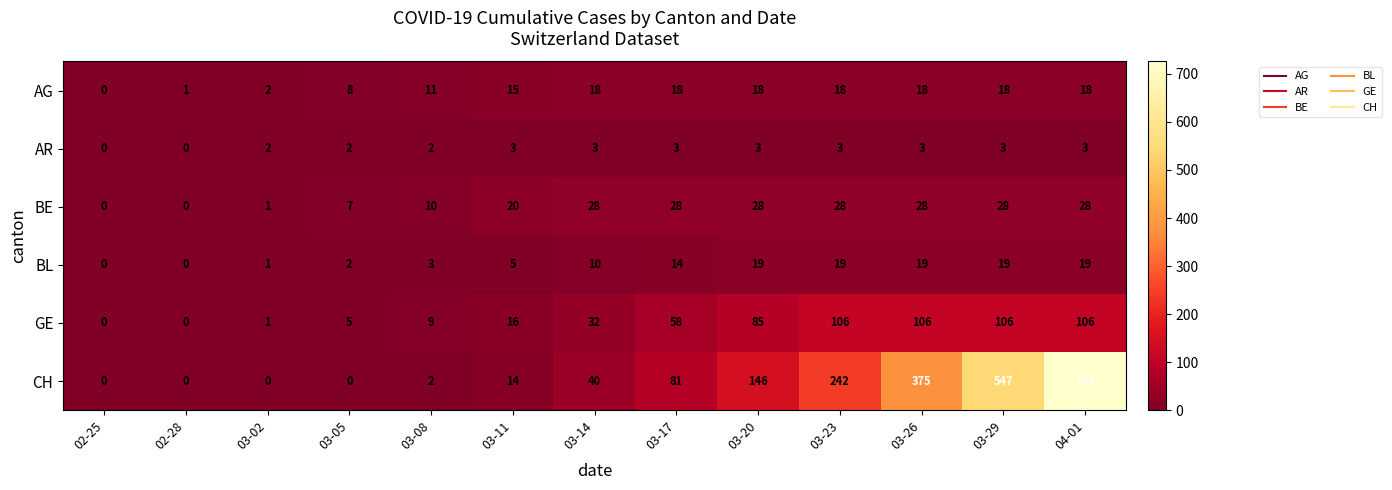

Is it true that AR equals 3 at 03-14?

True